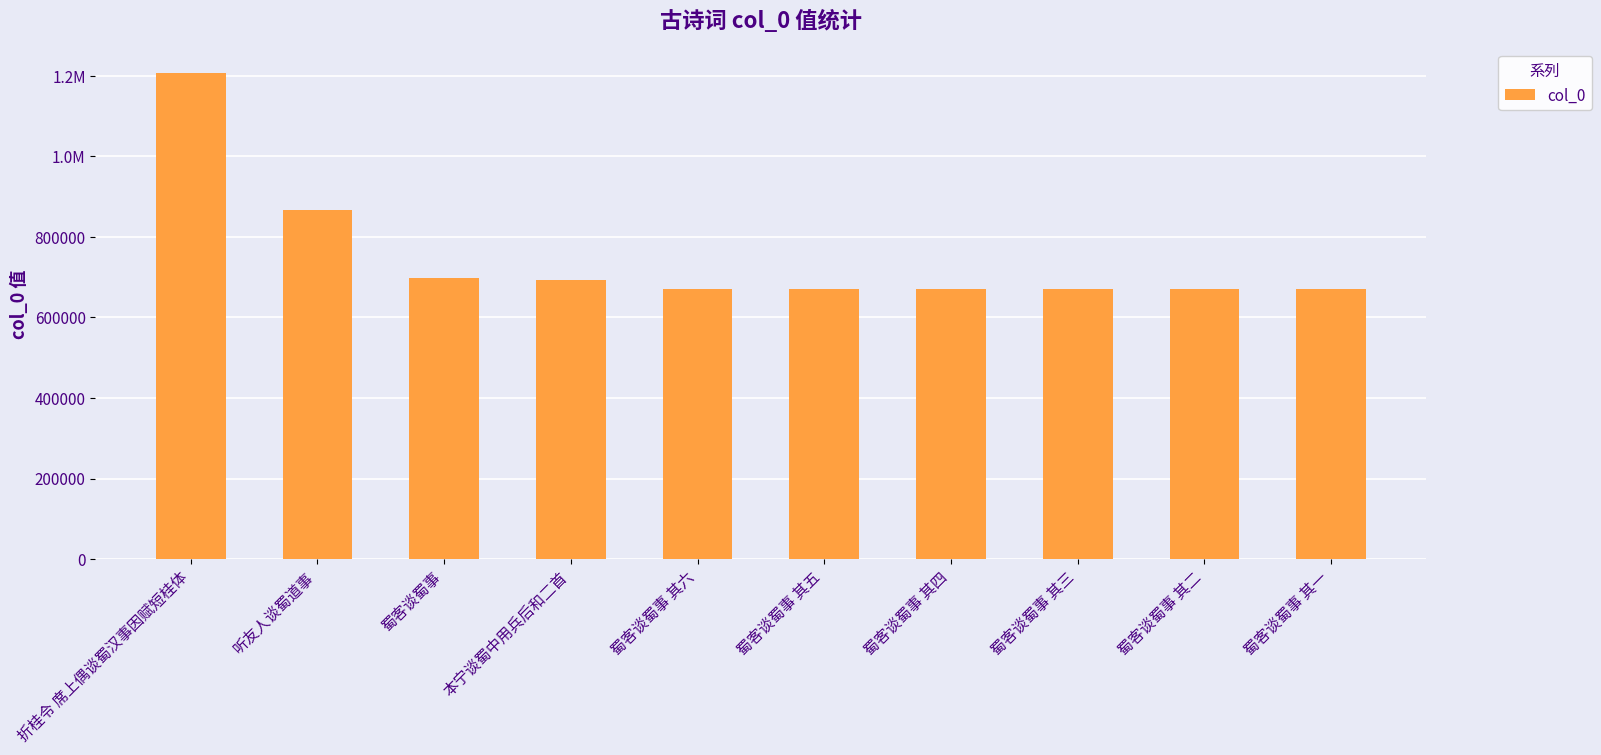

List the labels in order of value, largest first.

折桂令 席上偶谈蜀汉事因赋短桂体, 听友人谈蜀道事, 蜀客谈蜀事, 本宁谈蜀中用兵后和二首, 蜀客谈蜀事 其六, 蜀客谈蜀事 其五, 蜀客谈蜀事 其四, 蜀客谈蜀事 其三, 蜀客谈蜀事 其二, 蜀客谈蜀事 其一